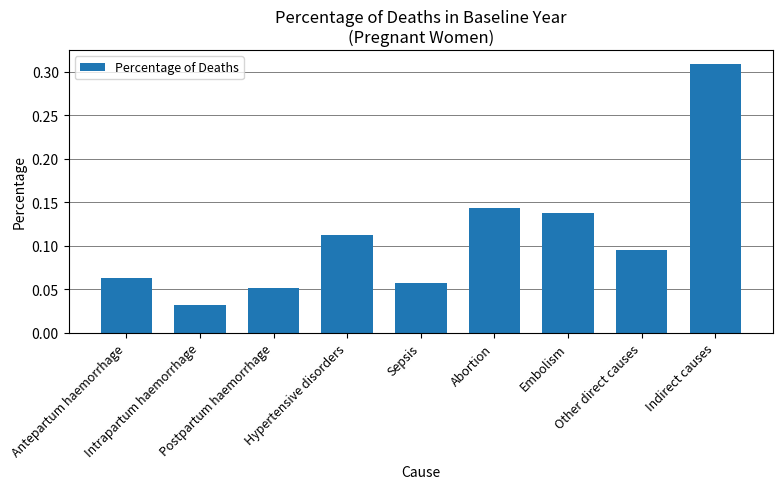

What is the sum of all values?

1.0